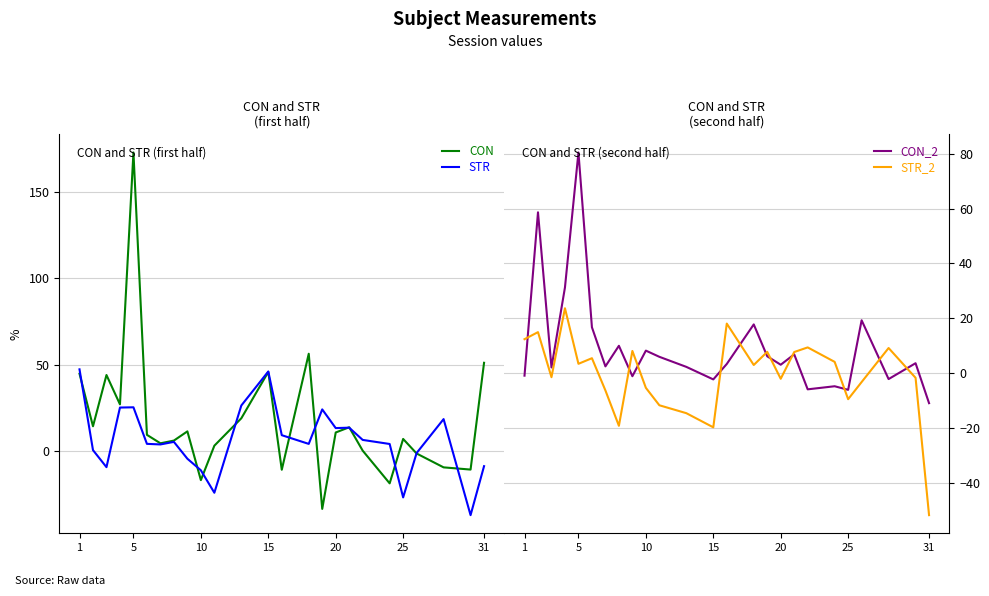

What is the highest value of the STR series?

47.3